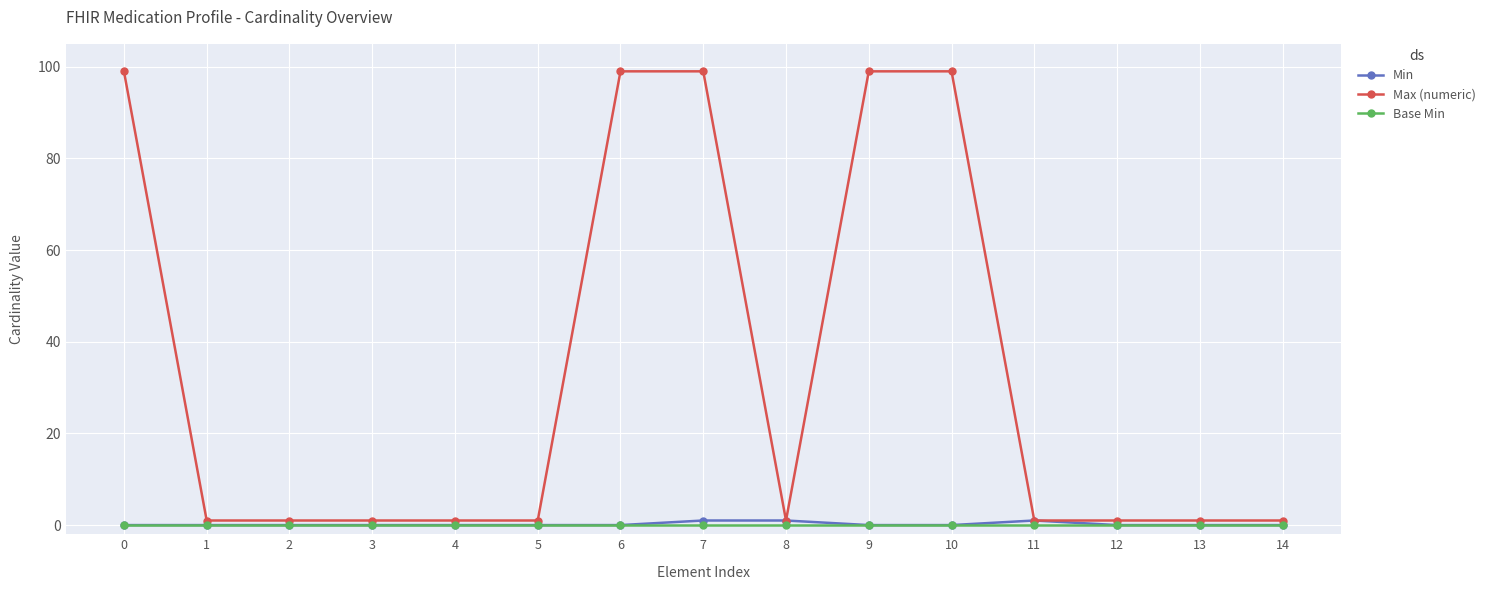

True or false: Min has more than 0 interior local peaks.

True